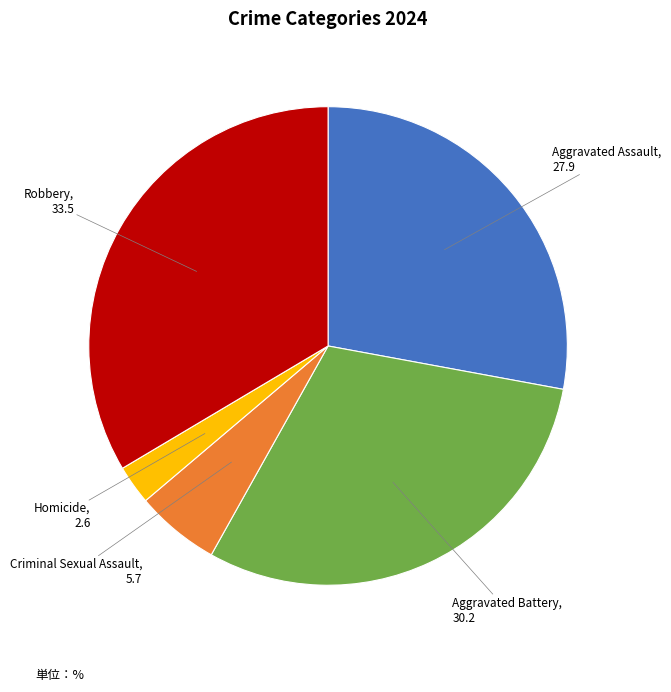

Is it true that Robbery is 43% of the pie?

False